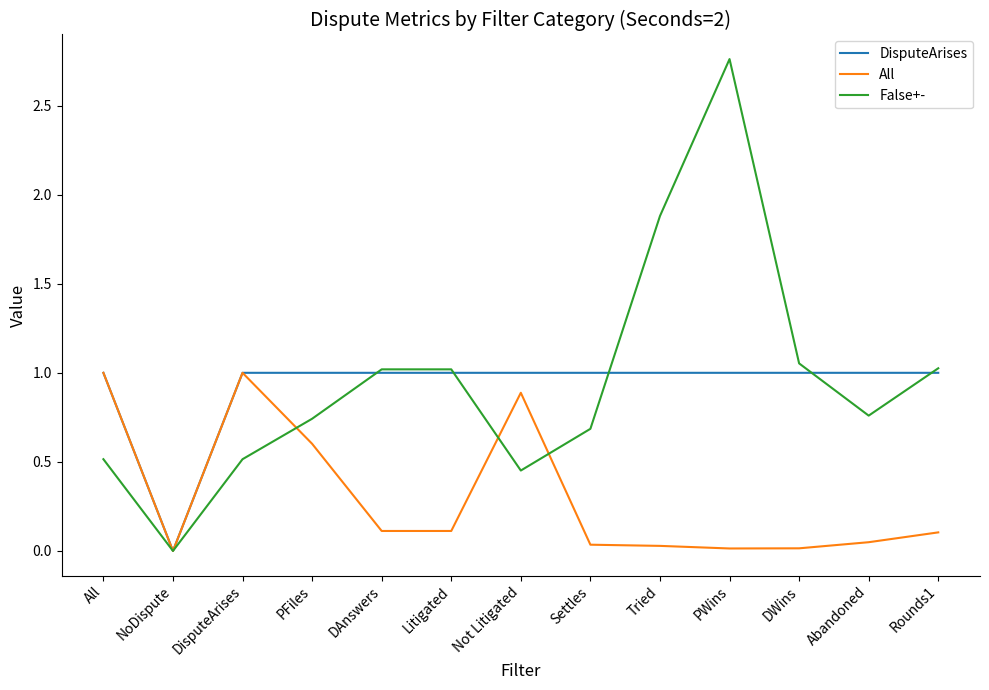

Rank the series at PFiles from highest to lowest value.

DisputeArises, False+-, All